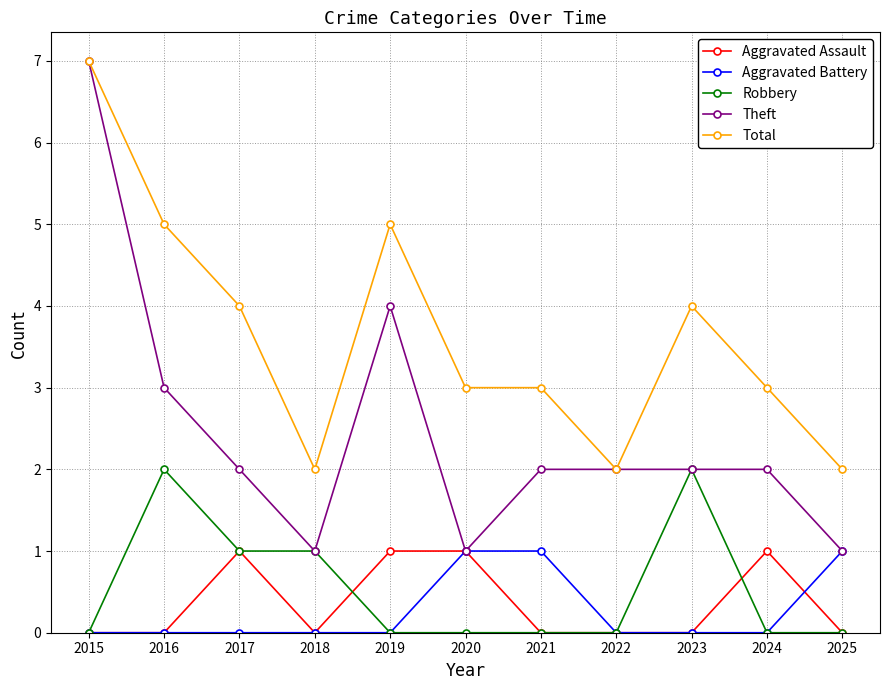

The Aggravated Battery series shows 0 at 2015. True or false?

True